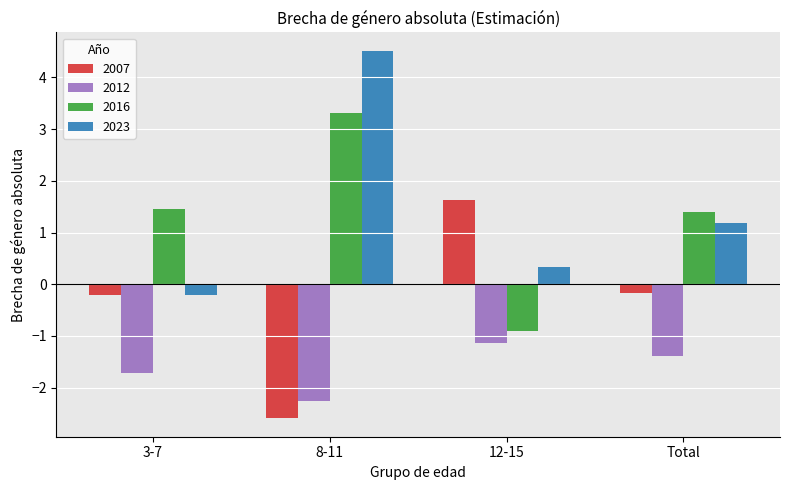

At how many categories does at least one series exceed 0?

4